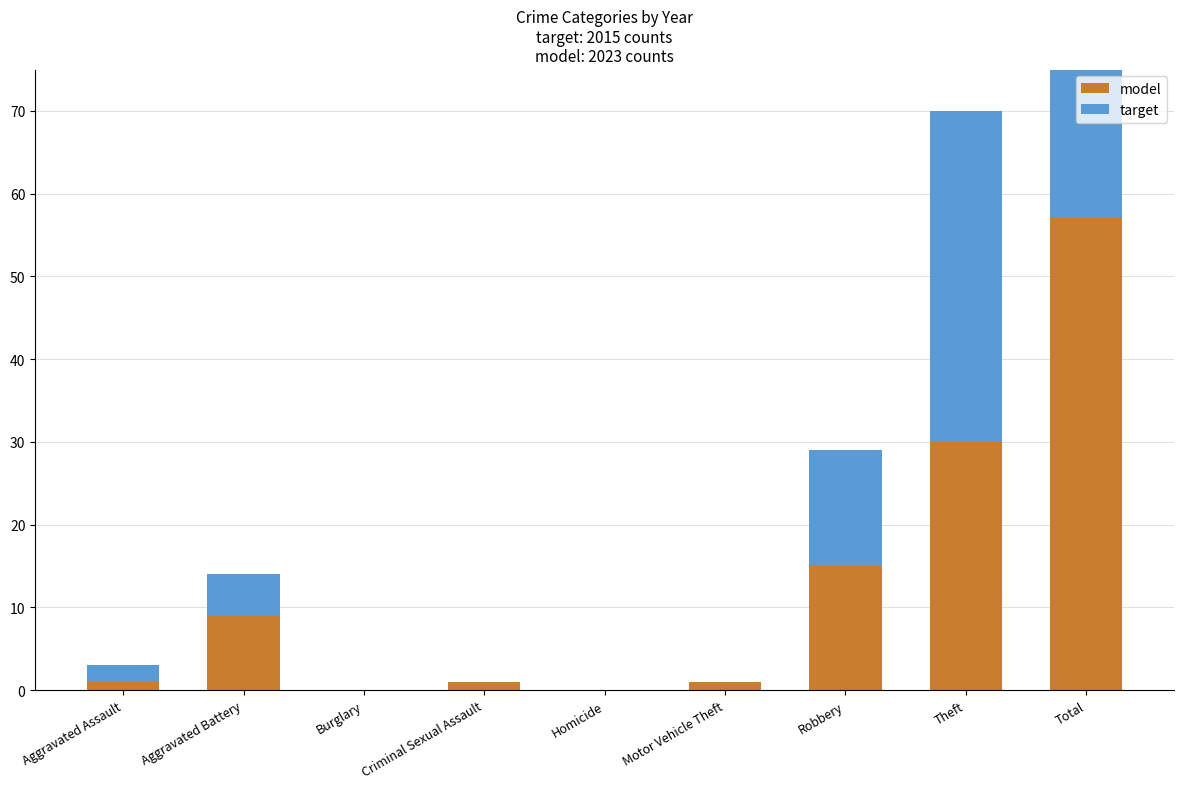

How many values in the model series exceed 1?

4